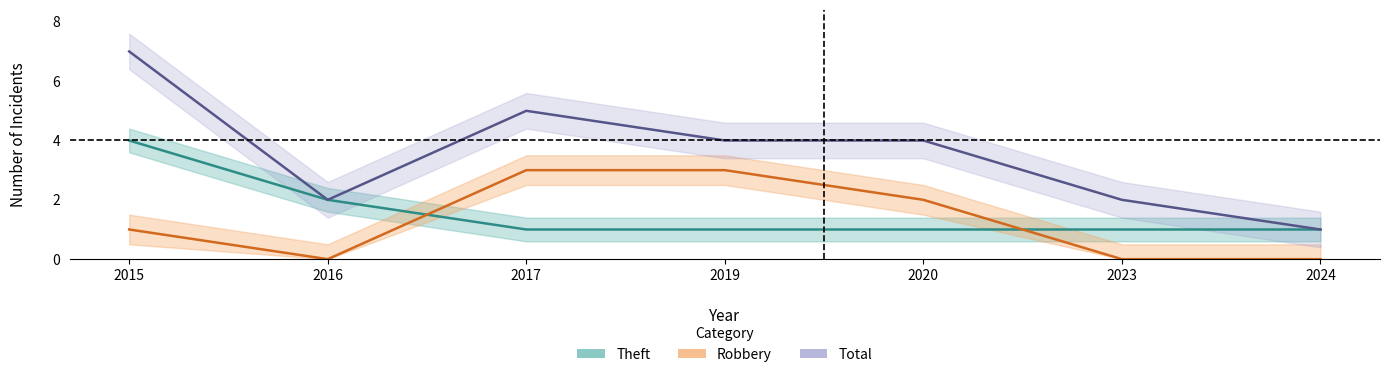

Reading right to left, transcribe all the data shown in this chart.

Theft: 1	1	1	1	1	2	4
Robbery: 0	0	2	3	3	0	1
Total: 1	2	4	4	5	2	7